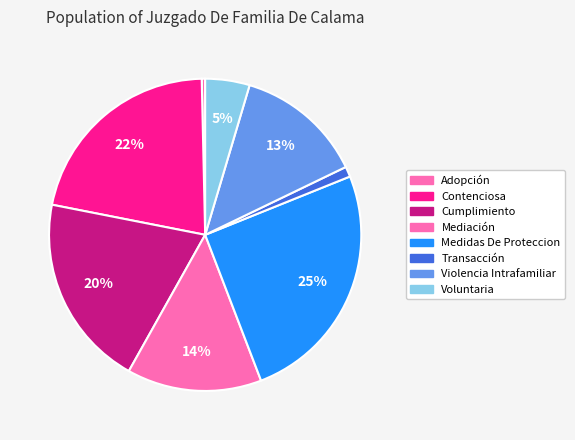

Count the number of slices in the pie.

8